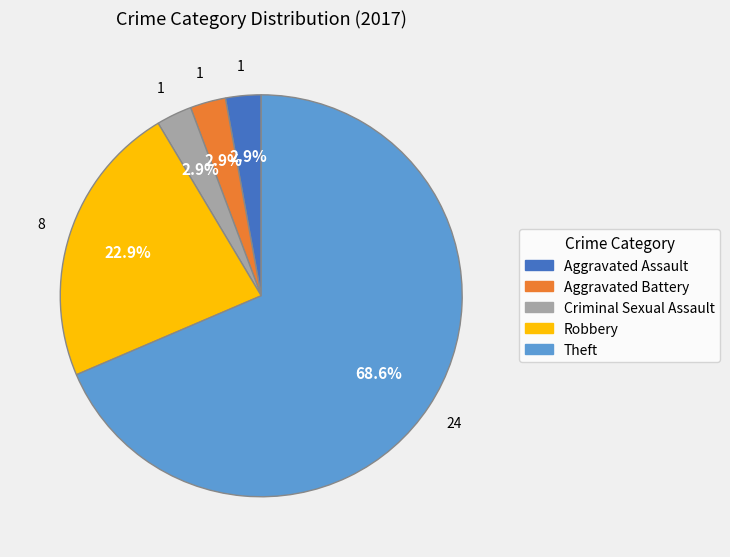

How many slices are in this pie chart?

5